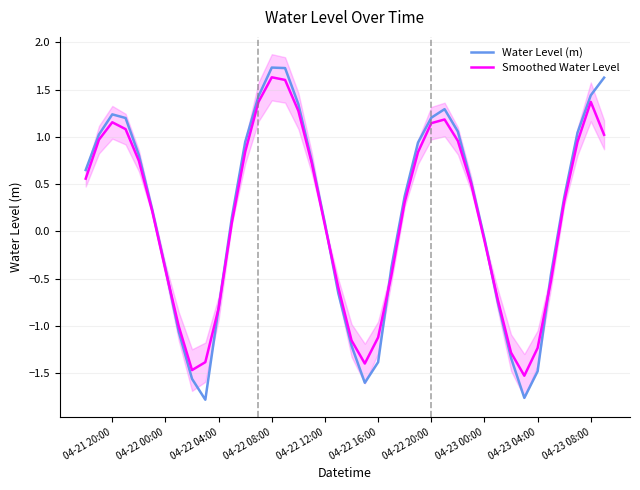

The value of Water Level (m) at 04-23 00:00 is -0.1. True or false?

True